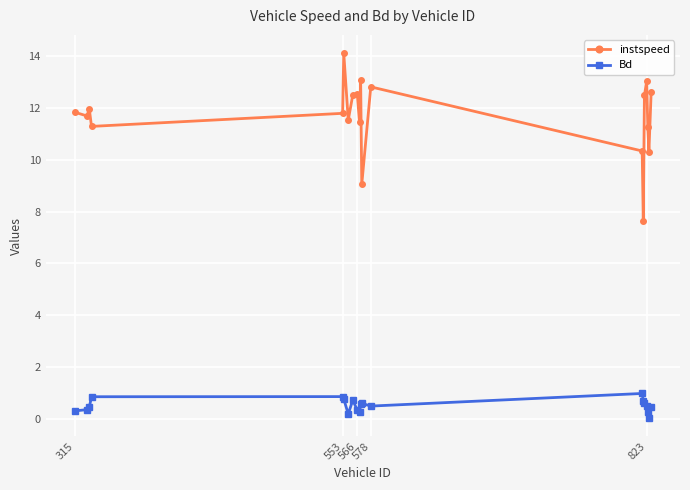

What is the value of the instspeed point at the 16th from the left?

12.5